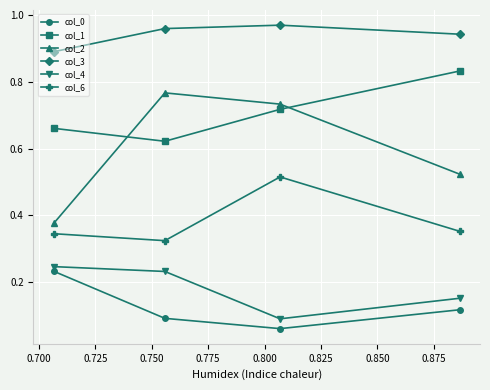

How many interior local valleys does the col_4 series have?

1